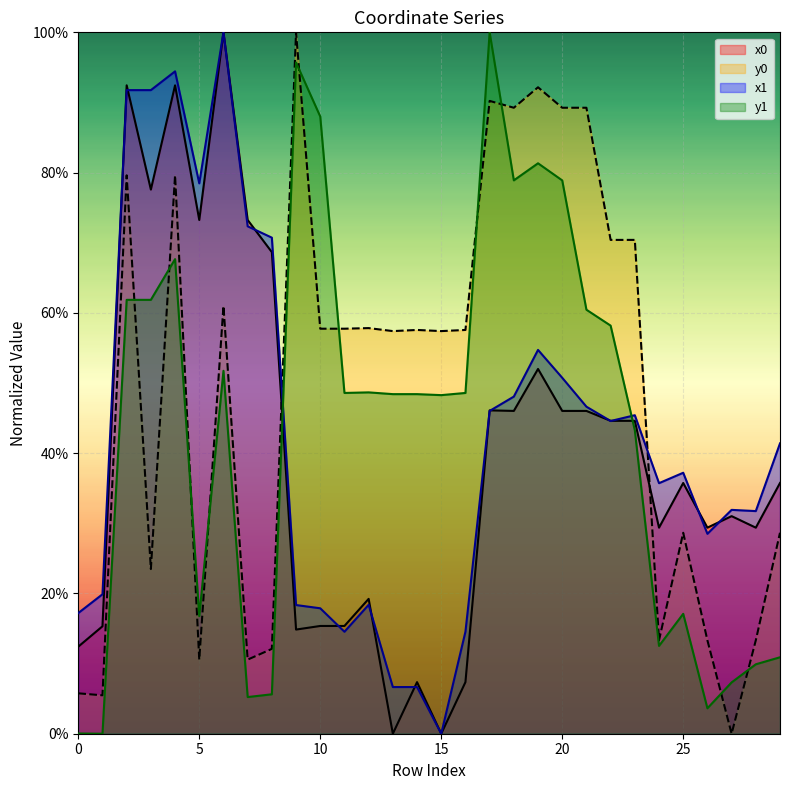

List the labels in order of y0 value, largest first.

9, 19, 17, 18, 20, 21, 2, 4, 22, 23, 6, 12, 10, 11, 14, 16, 13, 15, 25, 29, 3, 24, 26, 28, 8, 5, 7, 0, 1, 27